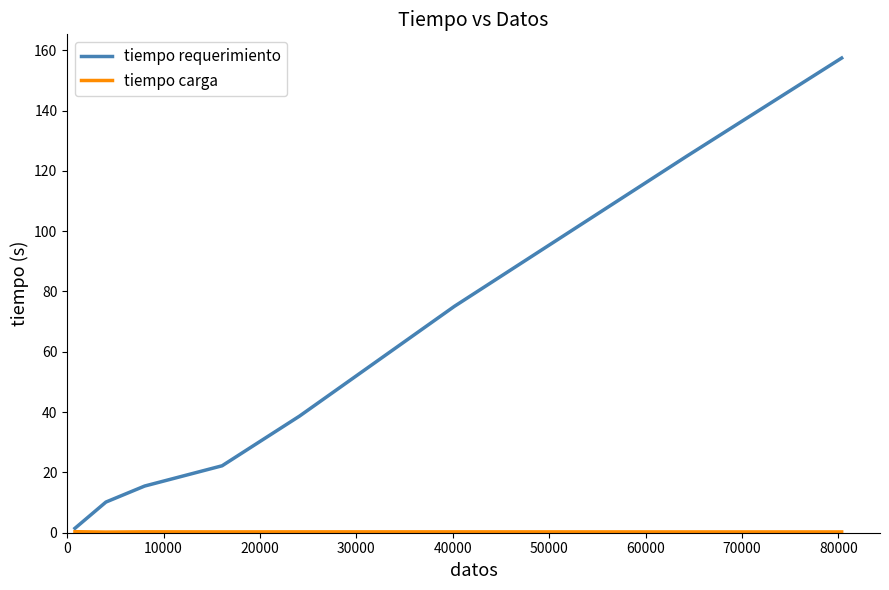

Which series has the largest total across all categories?

tiempo requerimiento